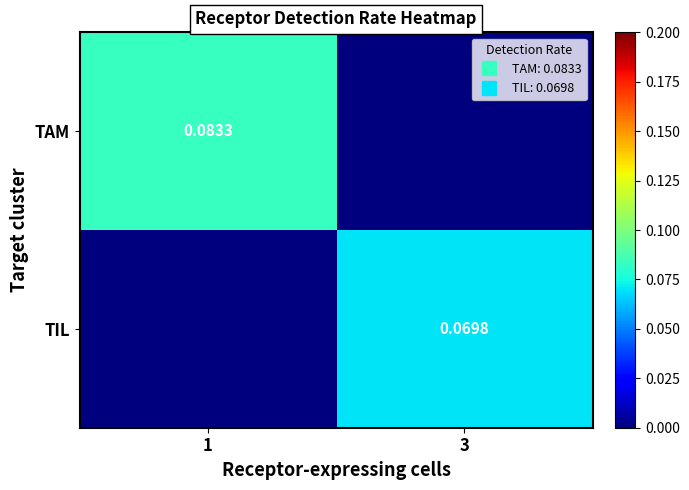

List the labels in order of TIL value, smallest first.

1, 3